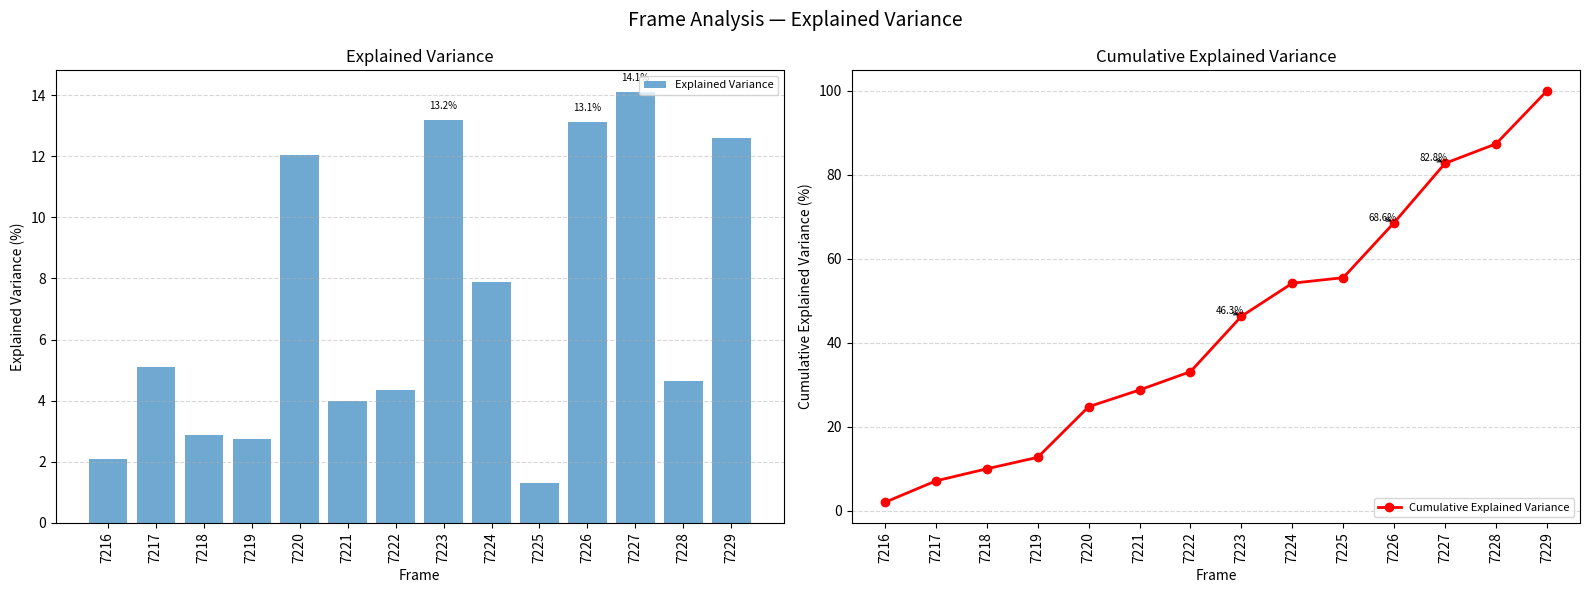

What are all the series names shown in the legend?

Explained Variance, Cumulative Explained Variance